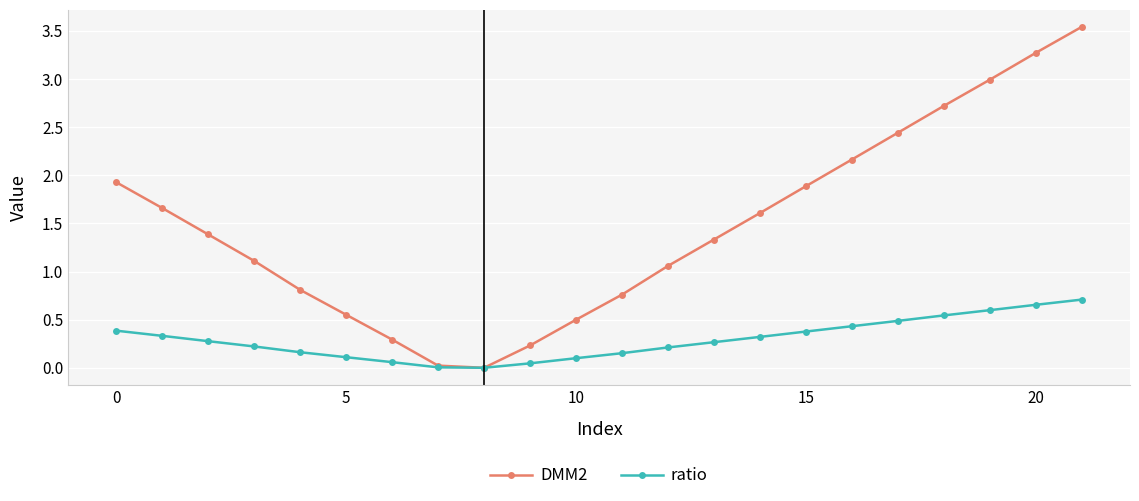

How many lines are shown in the chart?

2